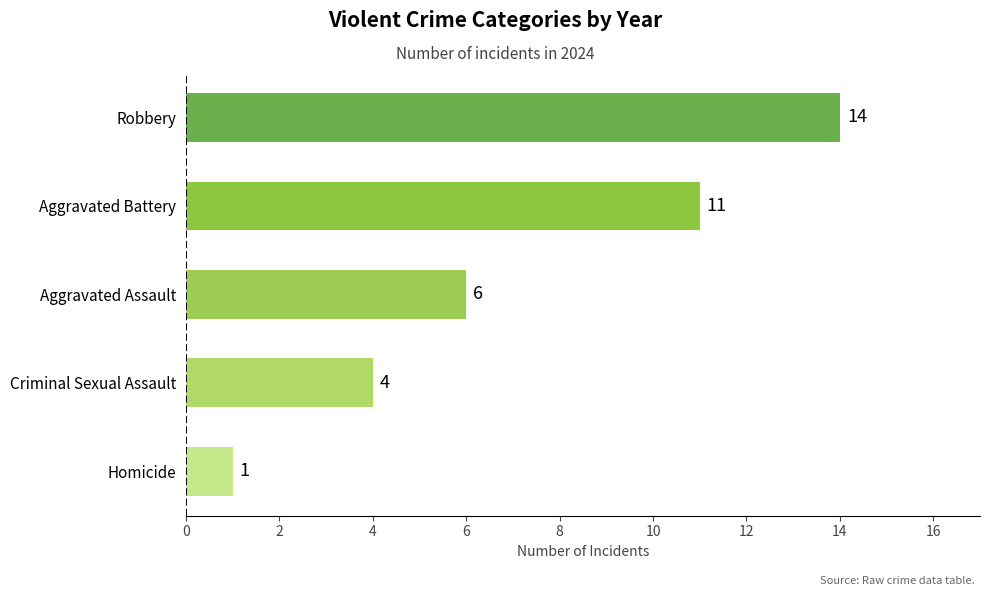

The value at Criminal Sexual Assault is 7. True or false?

False